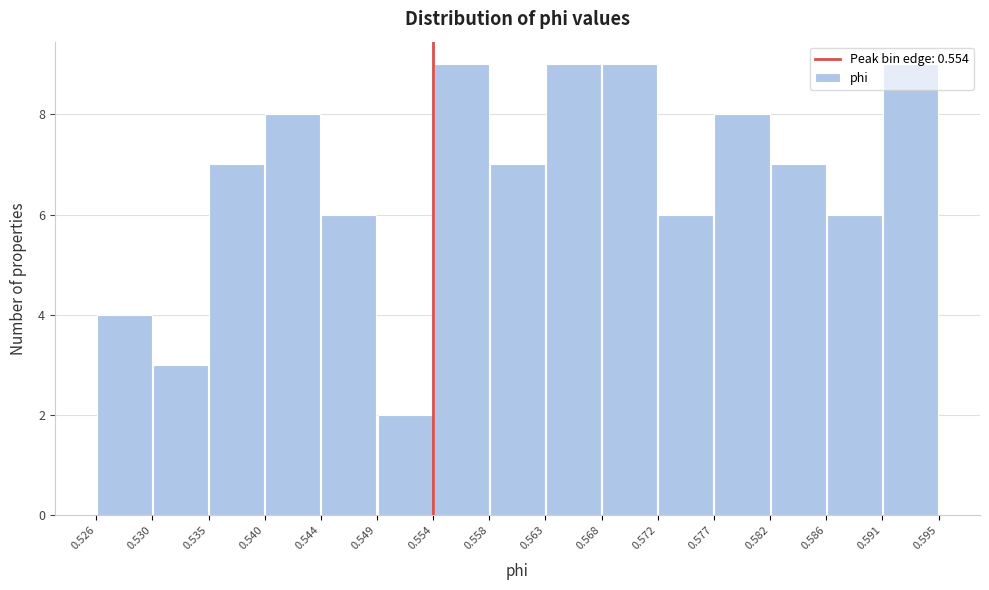

Reading left to right, transcribe this chart: for each bar, give the range it covers on the x-axis and its height. The values are not printed on the chart, so give them approximately, as read against the axis.

0.526 to 0.530: 4
0.530 to 0.535: 3
0.535 to 0.540: 7
0.540 to 0.544: 8
0.544 to 0.549: 6
0.549 to 0.554: 2
0.554 to 0.558: 9
0.558 to 0.563: 7
0.563 to 0.568: 9
0.568 to 0.572: 9
0.572 to 0.577: 6
0.577 to 0.582: 8
0.582 to 0.586: 7
0.586 to 0.591: 6
0.591 to 0.595: 9